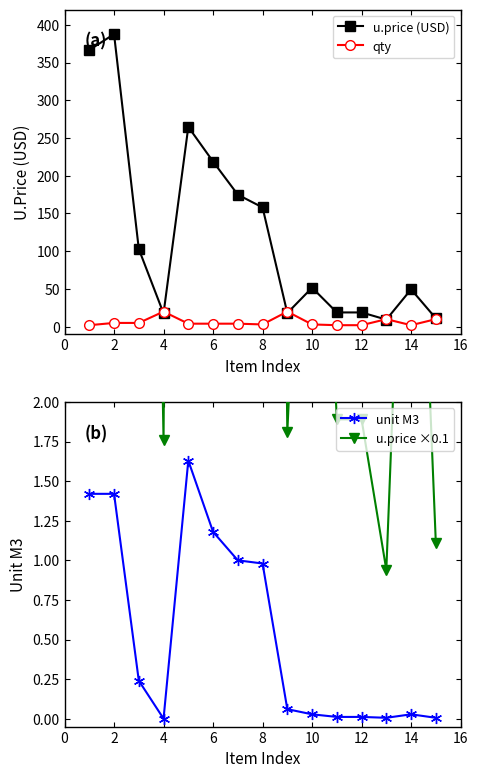

Which series has the largest total across all categories?

u.price (USD)